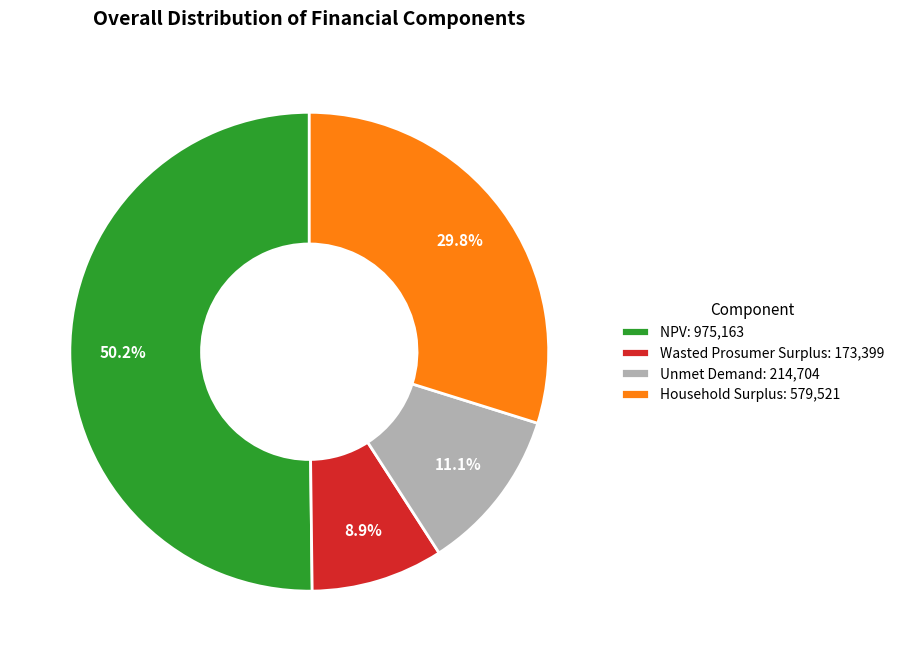

What is the total percentage of Wasted Prosumer Surplus: 173,399 and Unmet Demand: 214,704?

20.0%